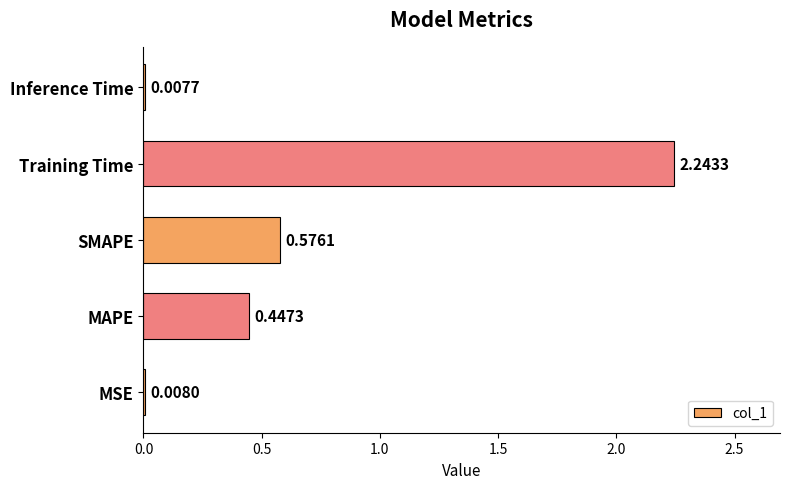

Which category has the highest value across all series?

Training Time